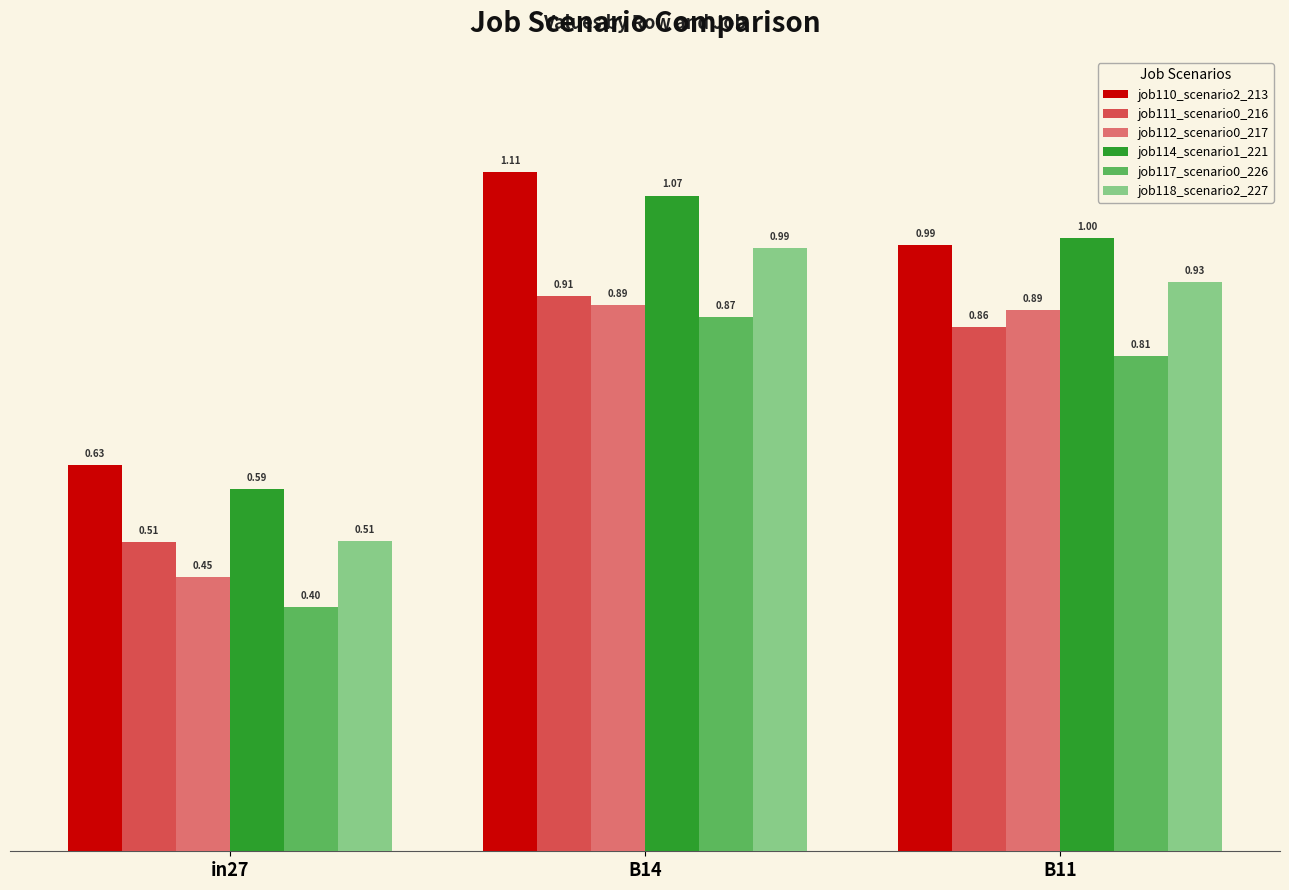

What is the sum of the job118_scenario2_227 values at in27 and B11?

1.4